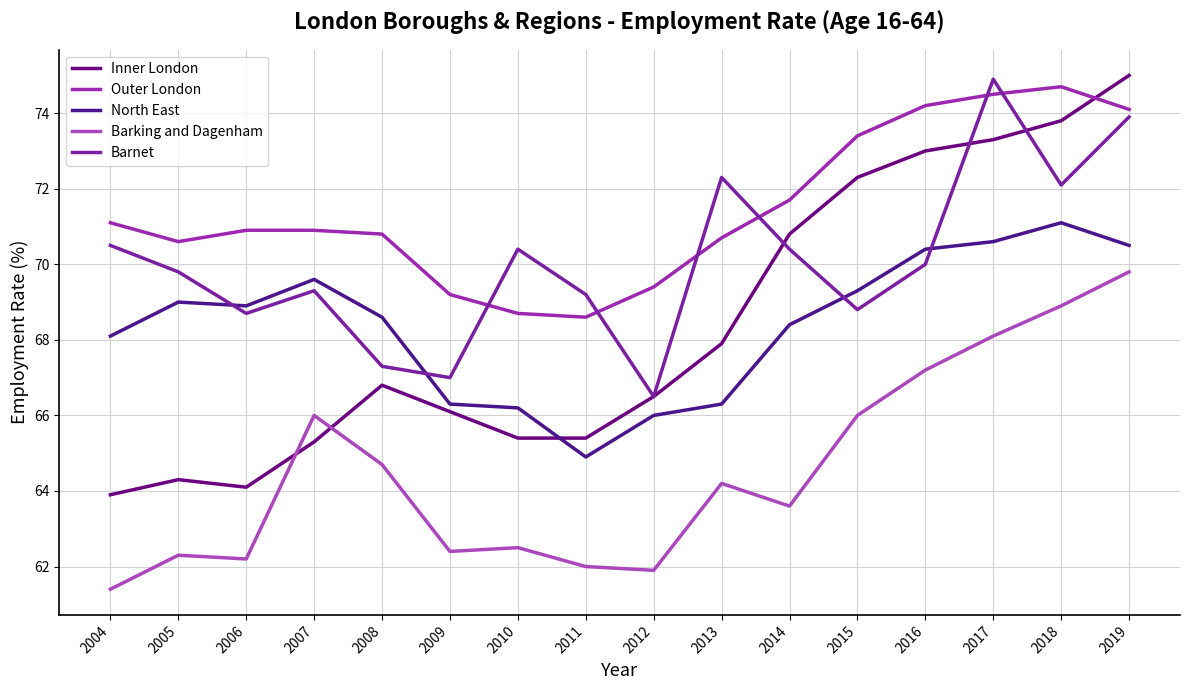

Where is the first local maximum for North East?

2005